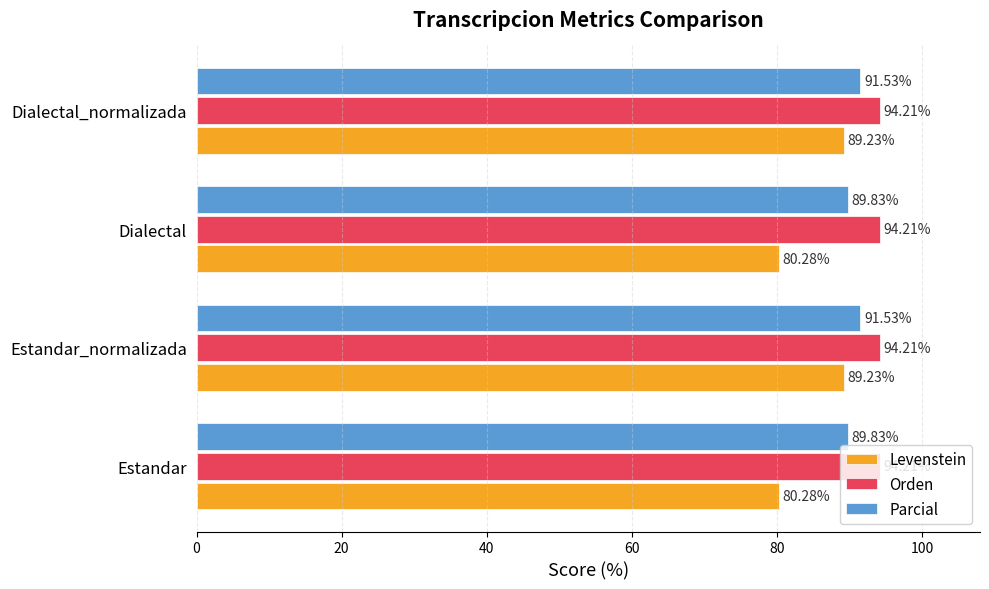

What is the sum of the Parcial values at Estandar and Estandar_normalizada?

181.4